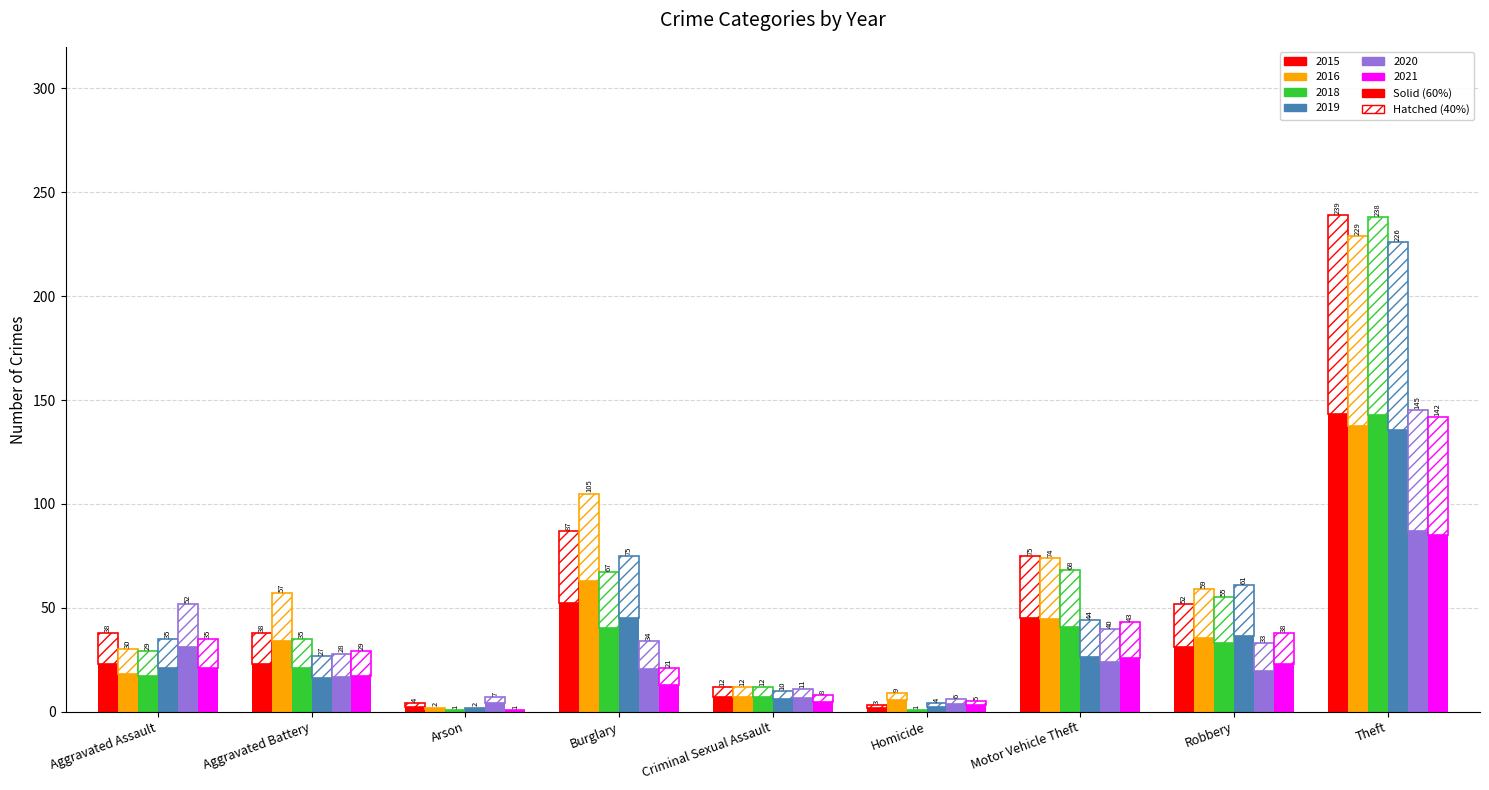

How many data points in 2015 are above 22?

6